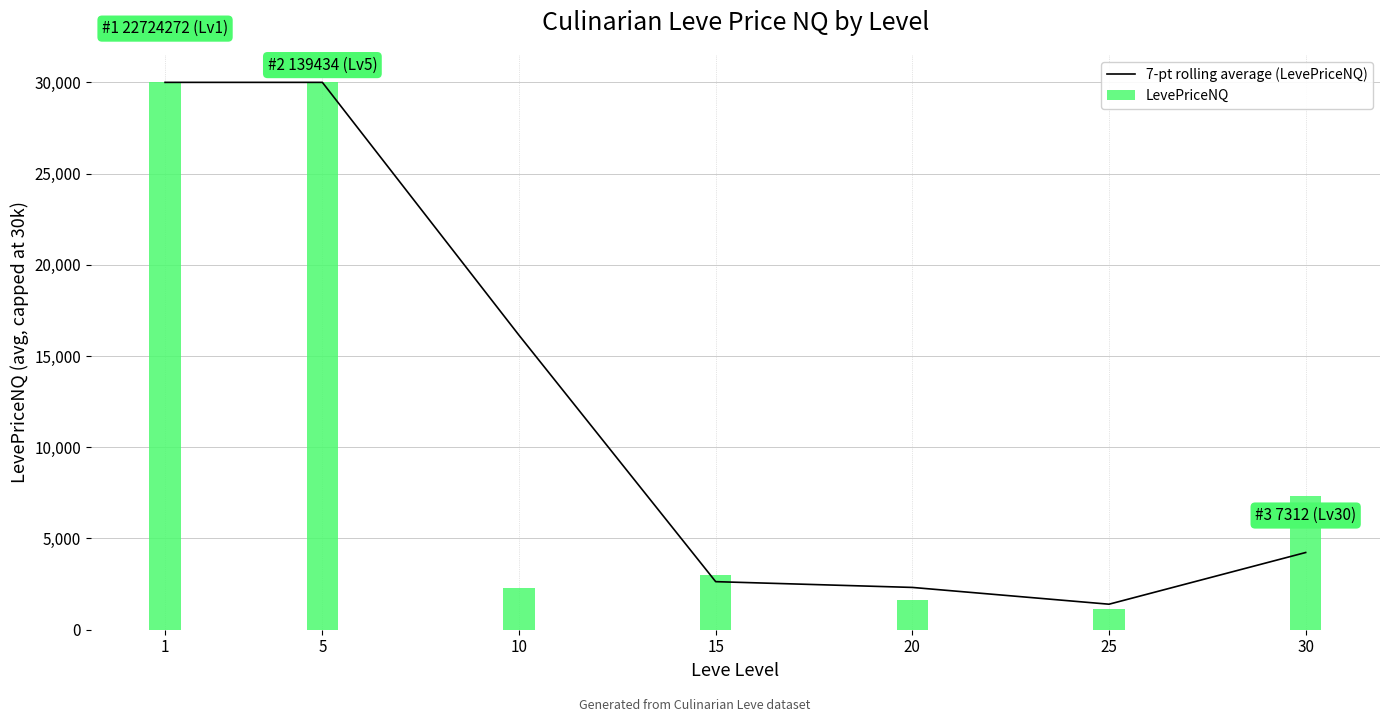

What are all the series names shown in the legend?

7-pt rolling average (LevePriceNQ), LevePriceNQ